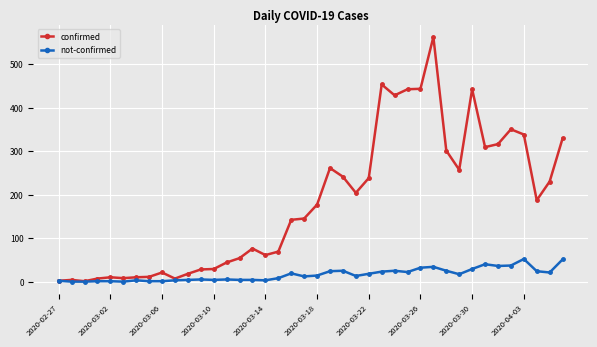

Rank the series by their maximum value, from highest to lowest.

confirmed, not-confirmed